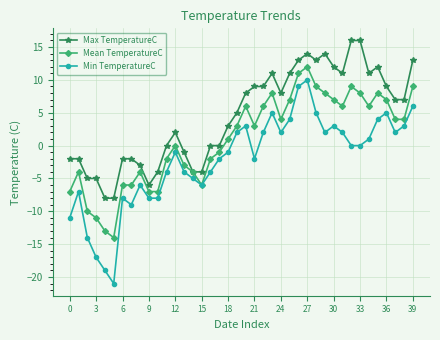

What is the minimum value for Mean TemperatureC?

-14